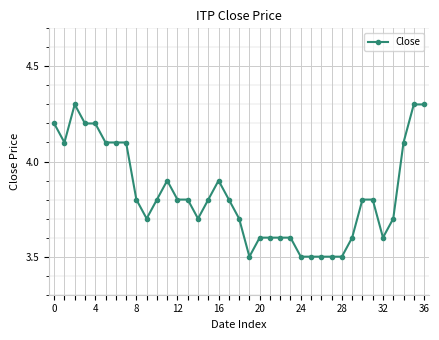

True or false: there are more than 2 points higher than both neighbors.

True